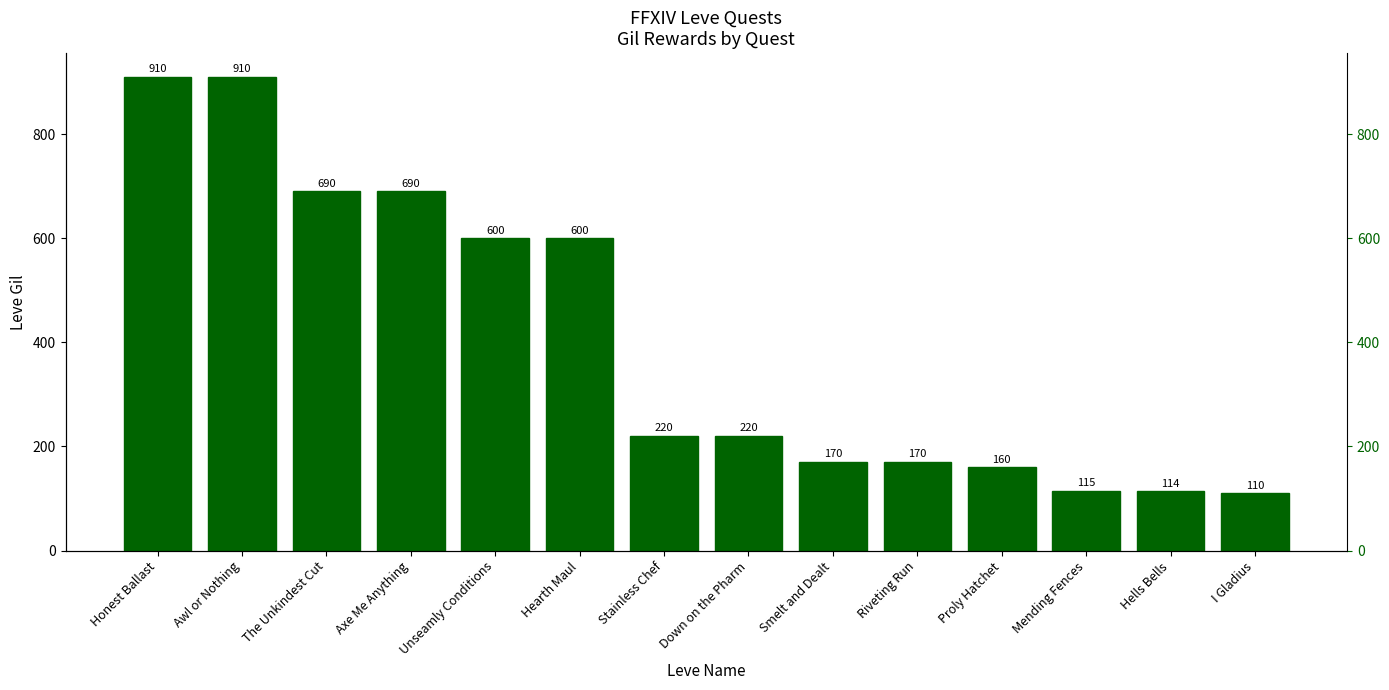

Rank the categories by value from highest to lowest.

Honest Ballast, Awl or Nothing, The Unkindest Cut, Axe Me Anything, Unseamly Conditions, Hearth Maul, Stainless Chef, Down on the Pharm, Smelt and Dealt, Riveting Run, Proly Hatchet, Mending Fences, Hells Bells, I Gladius